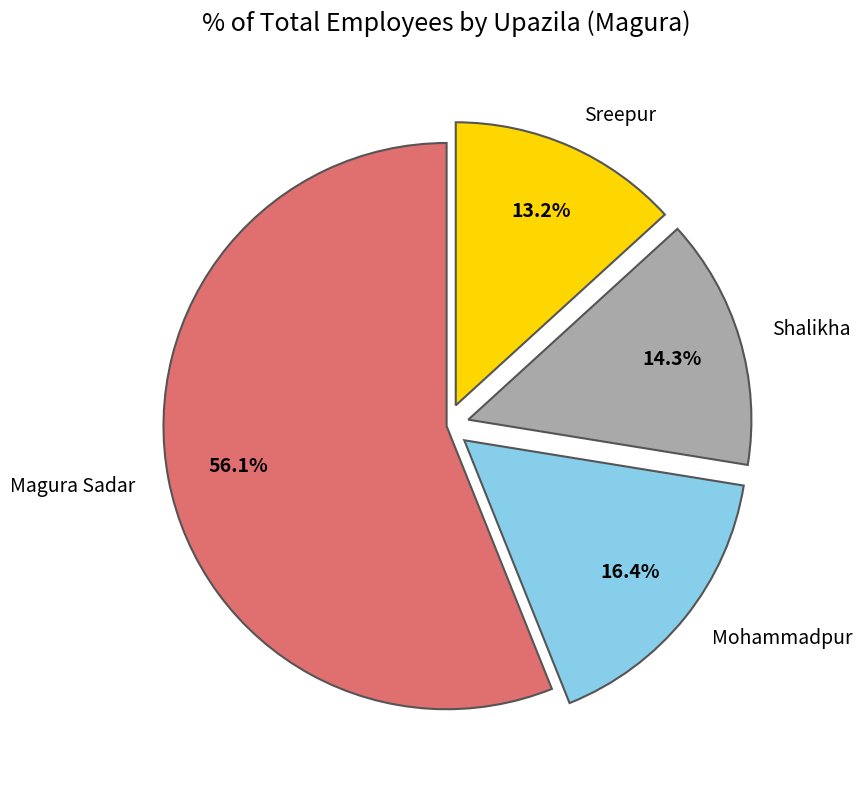

To the nearest percent, what is the average slice percentage?

25%